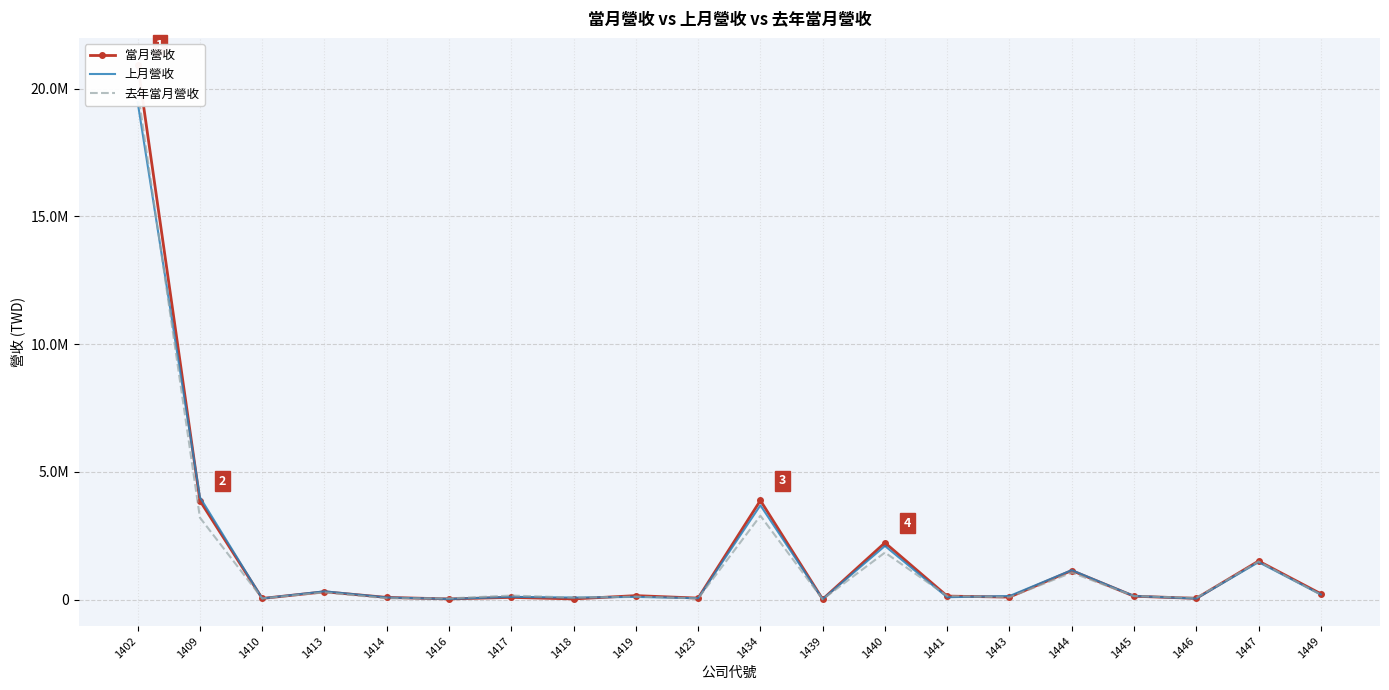

True or false: 去年當月營收 has a value of 32826 at 1441.

False